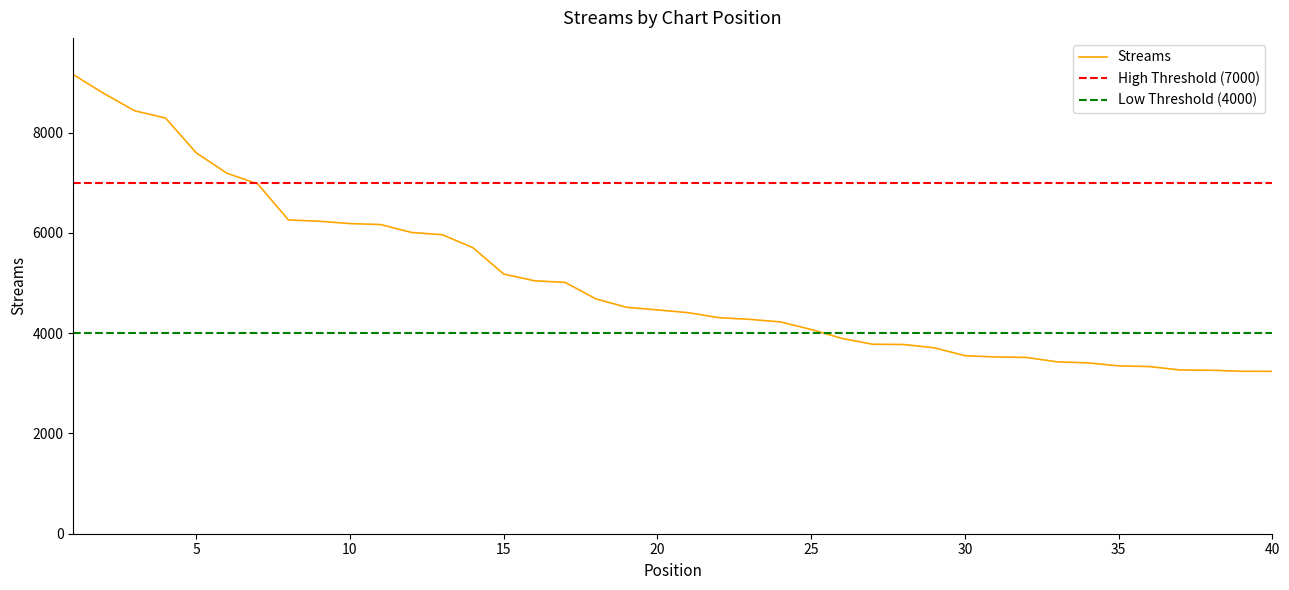

Reading right to left, list all the values displayed in this chart.

3239	3241	3262	3267	3335	3349	3409	3429	3517	3527	3552	3710	3776	3780	3897	4075	4226	4277	4311	4410	4466	4517	4685	5014	5047	5181	5707	5966	6011	6168	6188	6235	6260	6979	7192	7599	8294	8438	8782	9160